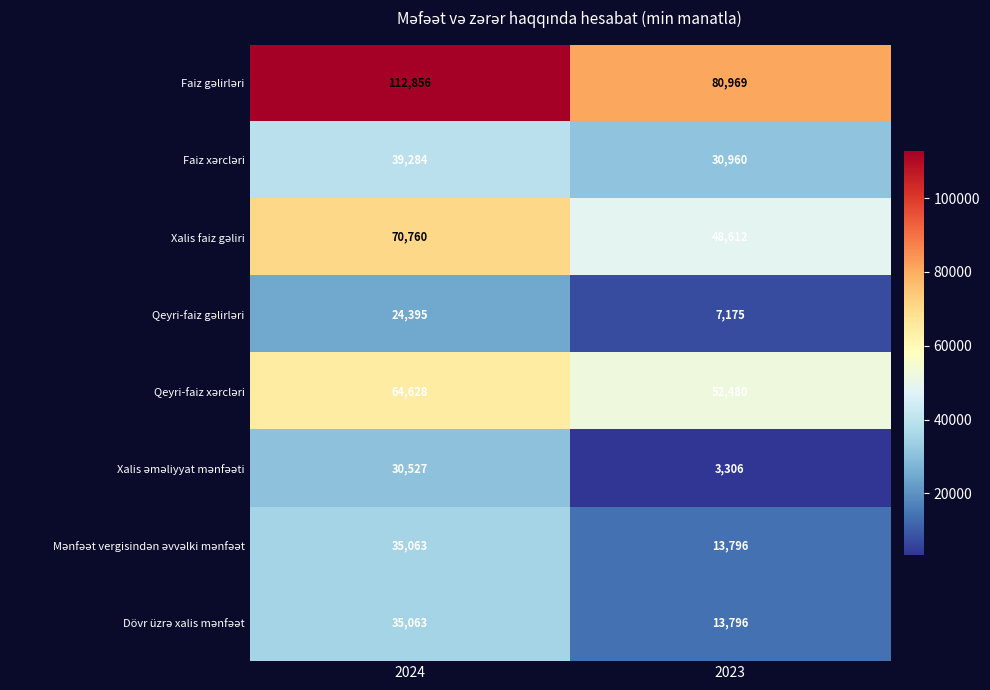

What is the spread (max minus min) of values at 2024?

88461